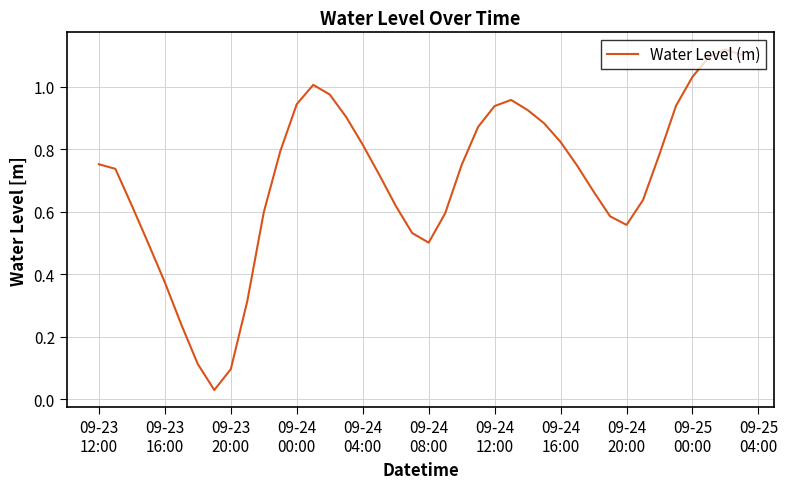

Does the chart display data point markers on the line(s)?

No